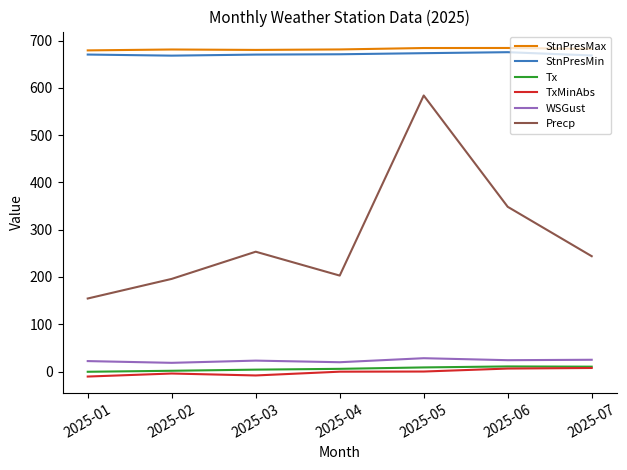

What is the difference between the highest and lowest values at 2025-05?

684.4